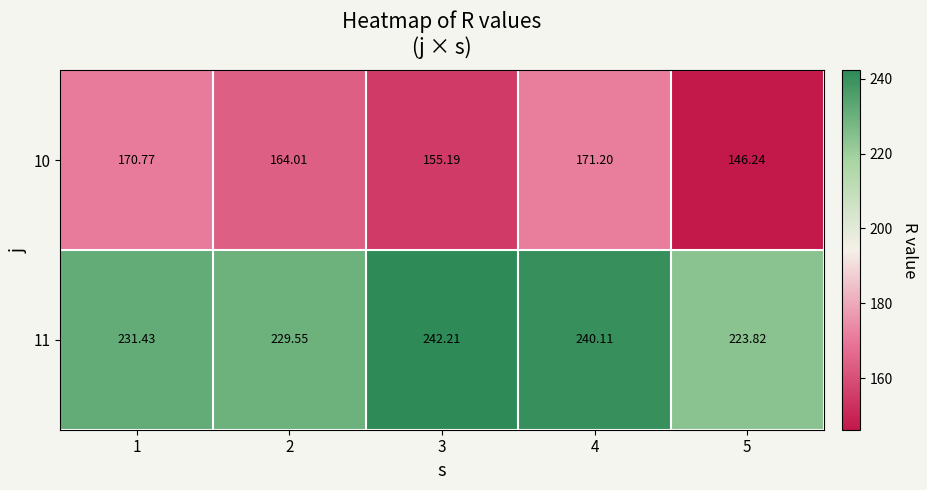

Rank the series at 4 from lowest to highest value.

10, 11